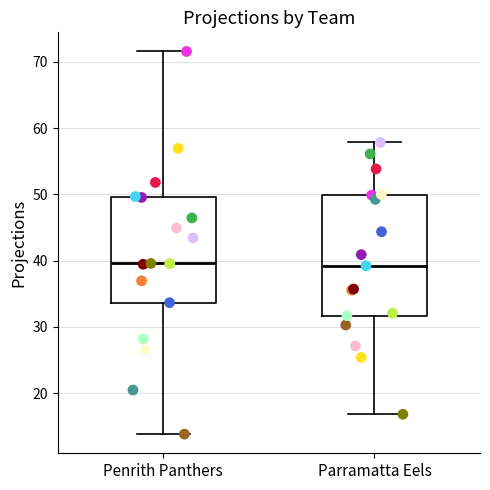

Comparing the boxes themselves (not the whiskers), which one is the tallest?

Parramatta Eels